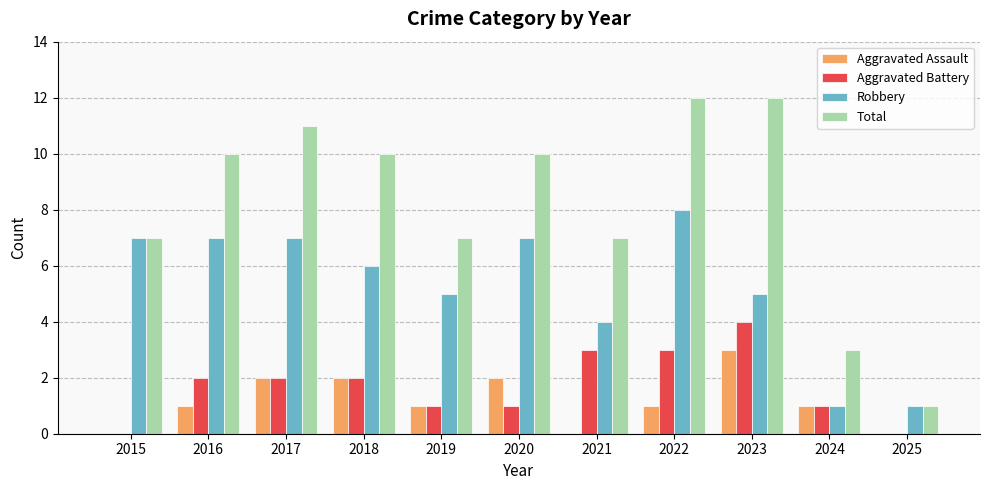

Between 2024 and 2025, which series saw the biggest shift?

Total